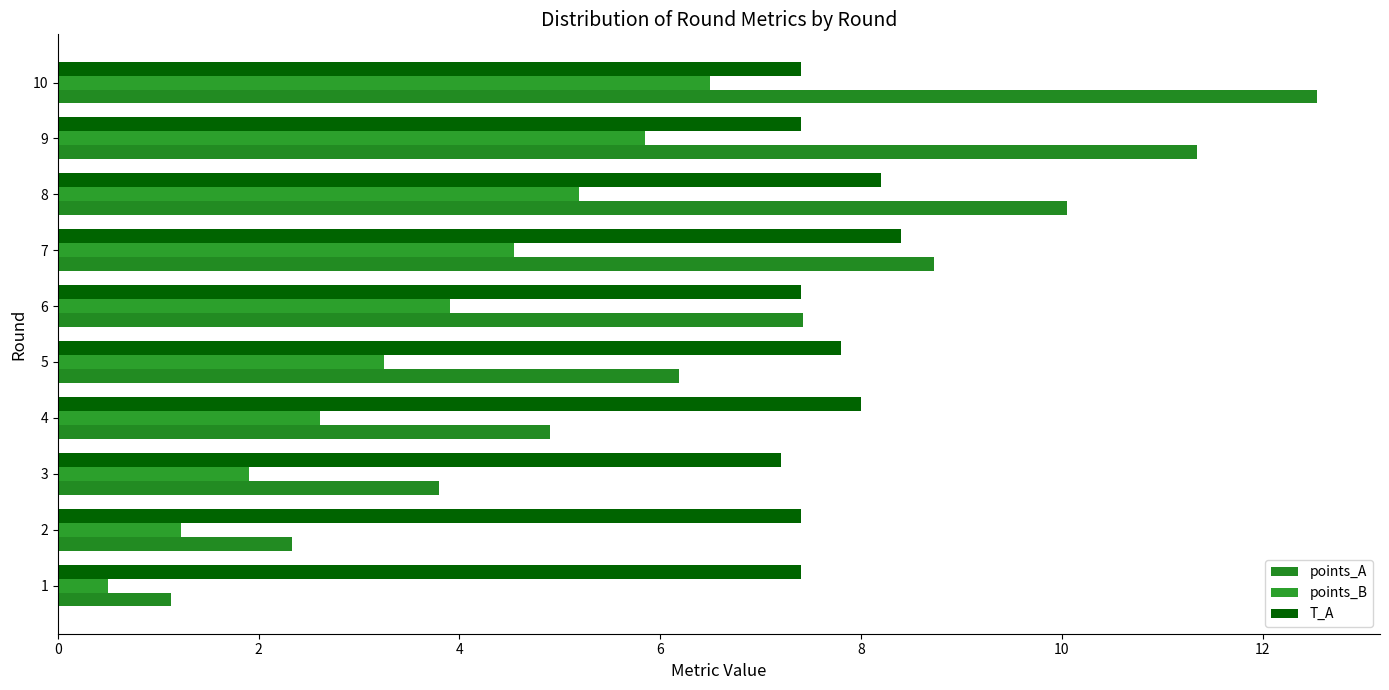

True or false: T_A has a value of 7.4 at 9.

True